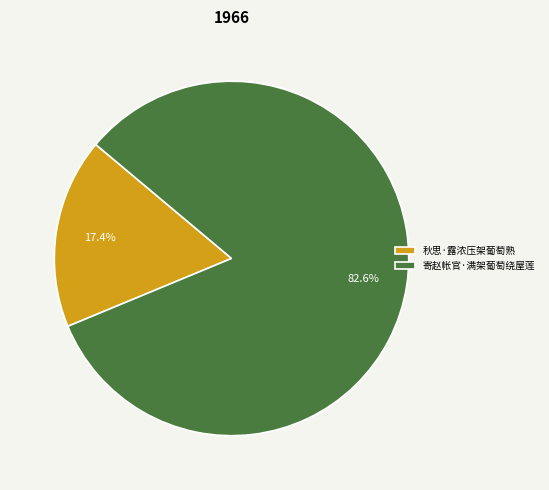

Which category has the biggest portion of the pie?

寄赵帐官·满架葡萄绕屋莲